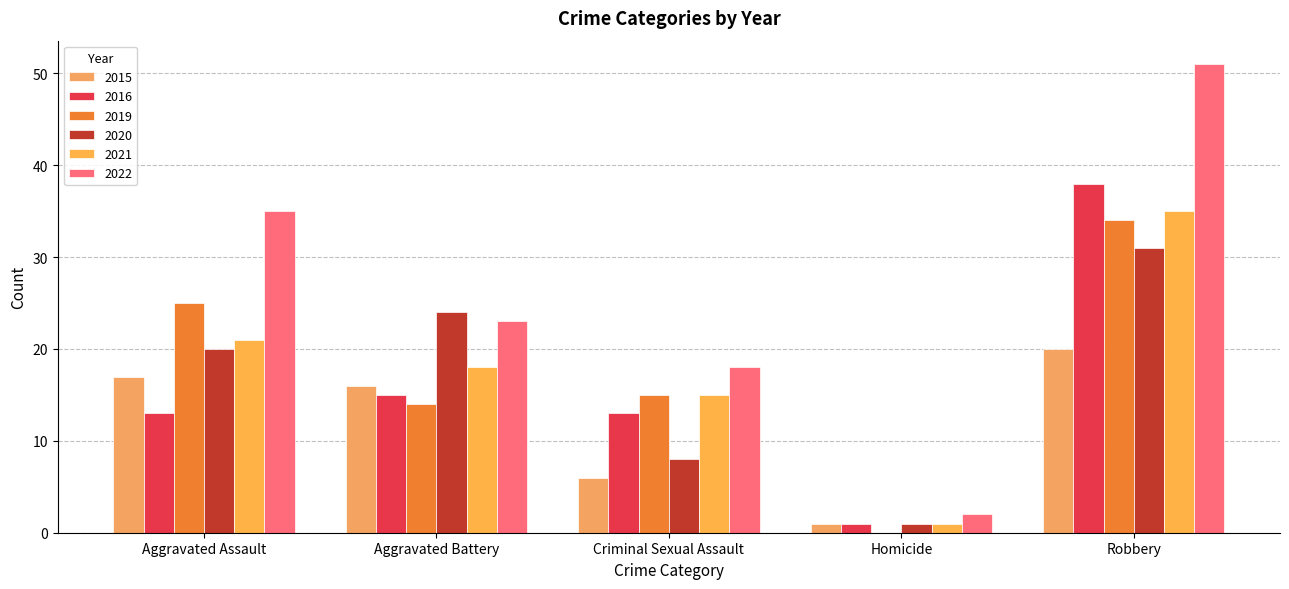

Does the chart contain stacked bars?

No